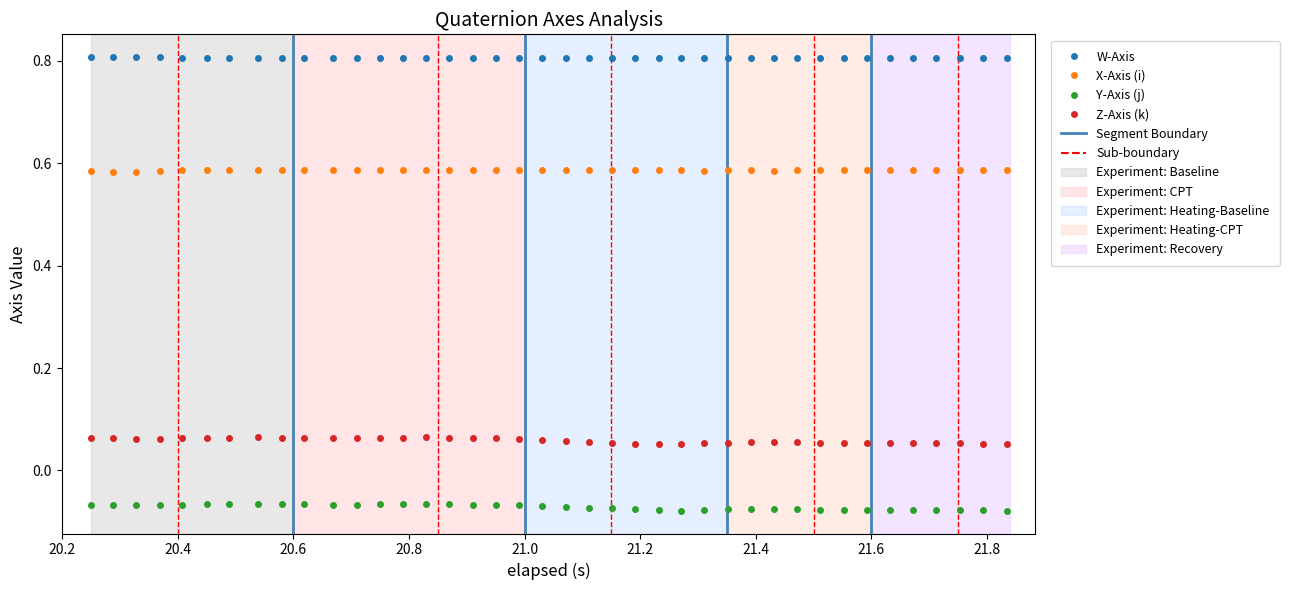

Which series has the largest total across all categories?

W-Axis